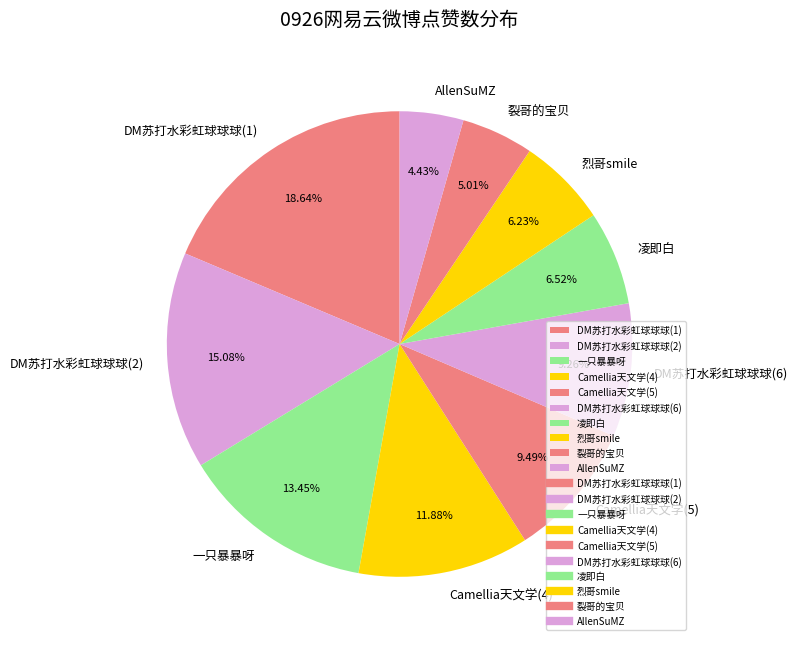

What is the total percentage of Camellia天文学(5) and DM苏打水彩虹球球球(2)?

24.6%